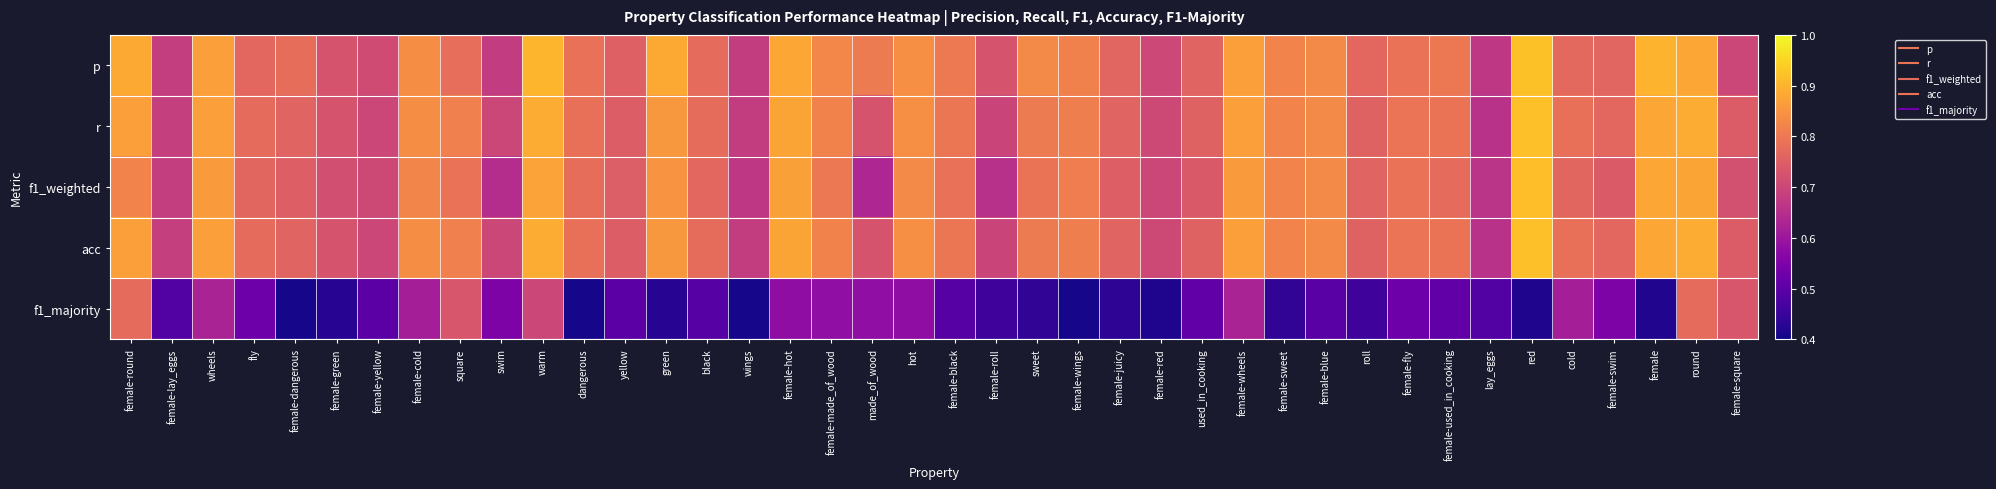

At which category is the sum across all series the highest?

round